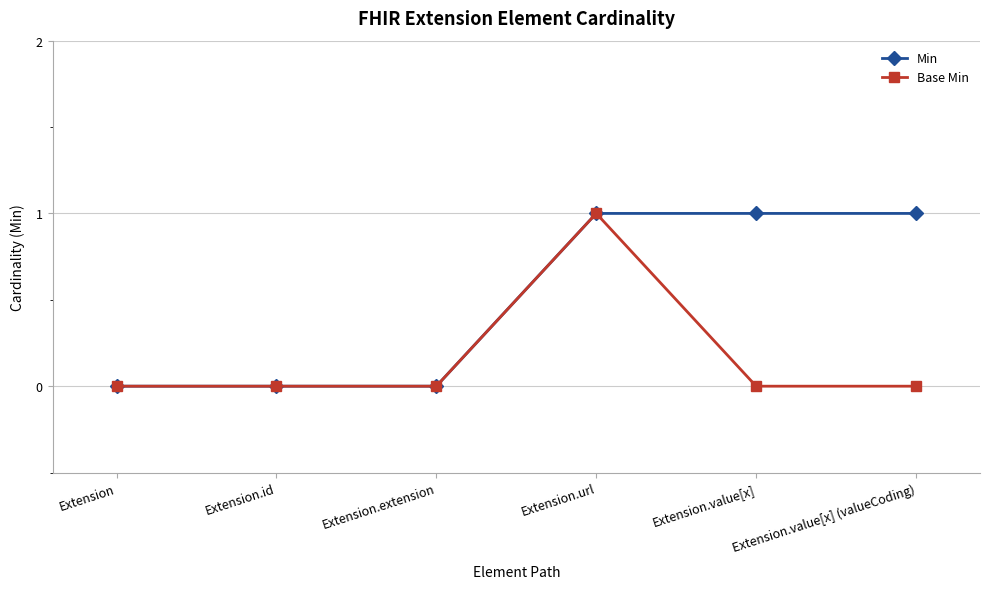

Between Extension.extension and Extension.value[x], which series saw the biggest shift?

Min